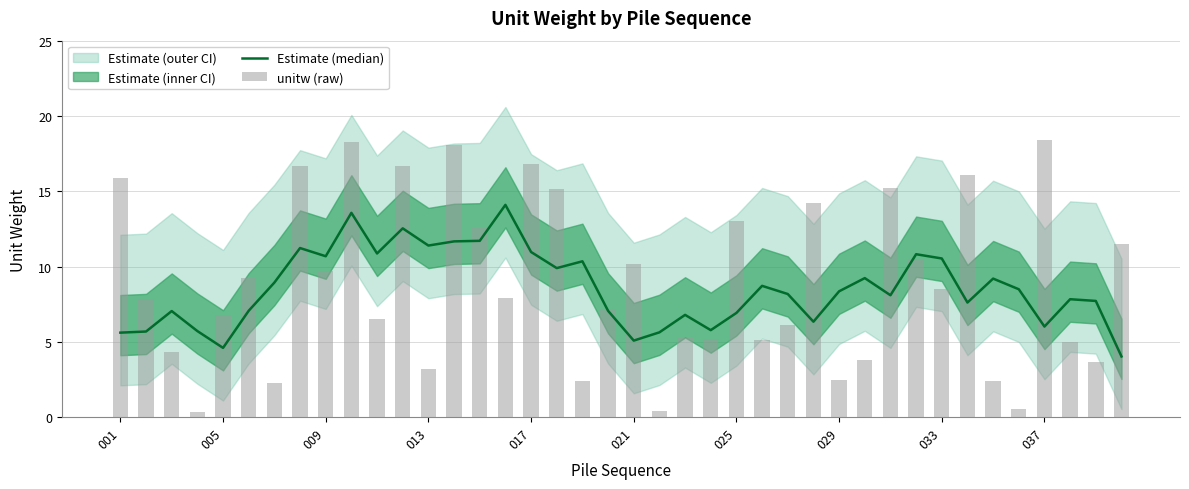

What is the average value of the unitw (raw) series?

8.9